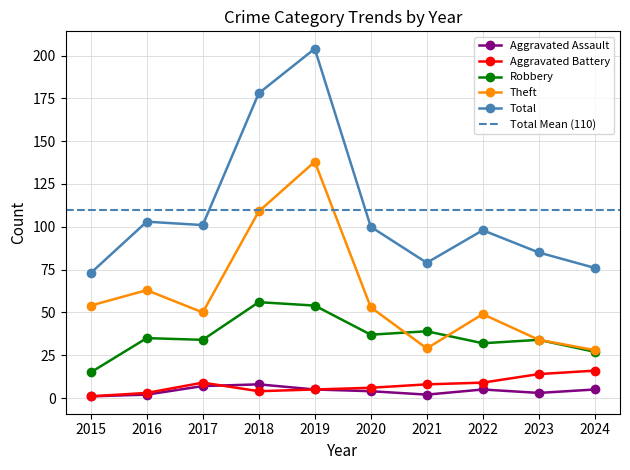

At which category is the sum across all series the highest?

2019